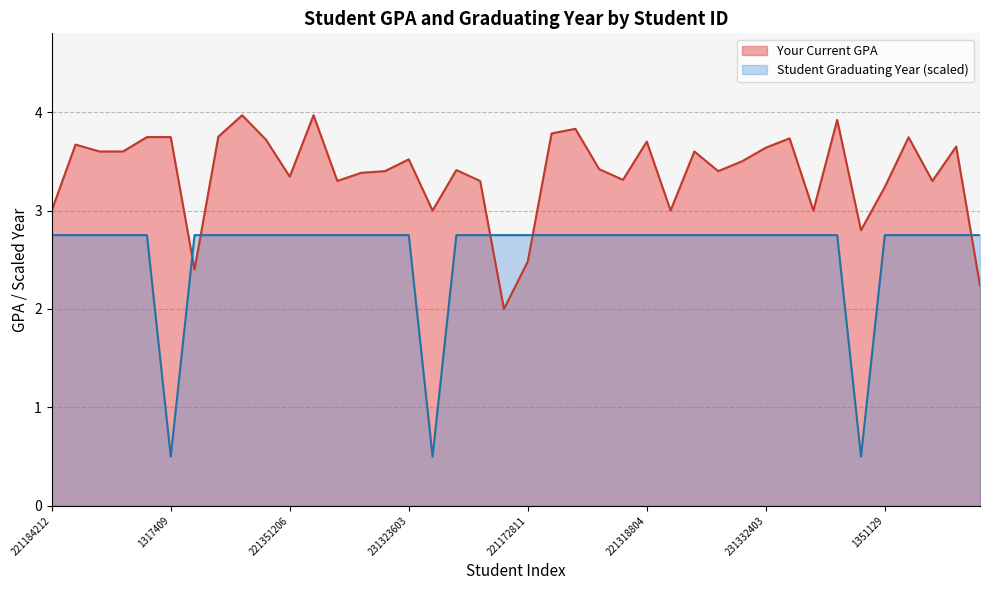

What is the approximate value of Your Current GPA at 231144155?

3.6